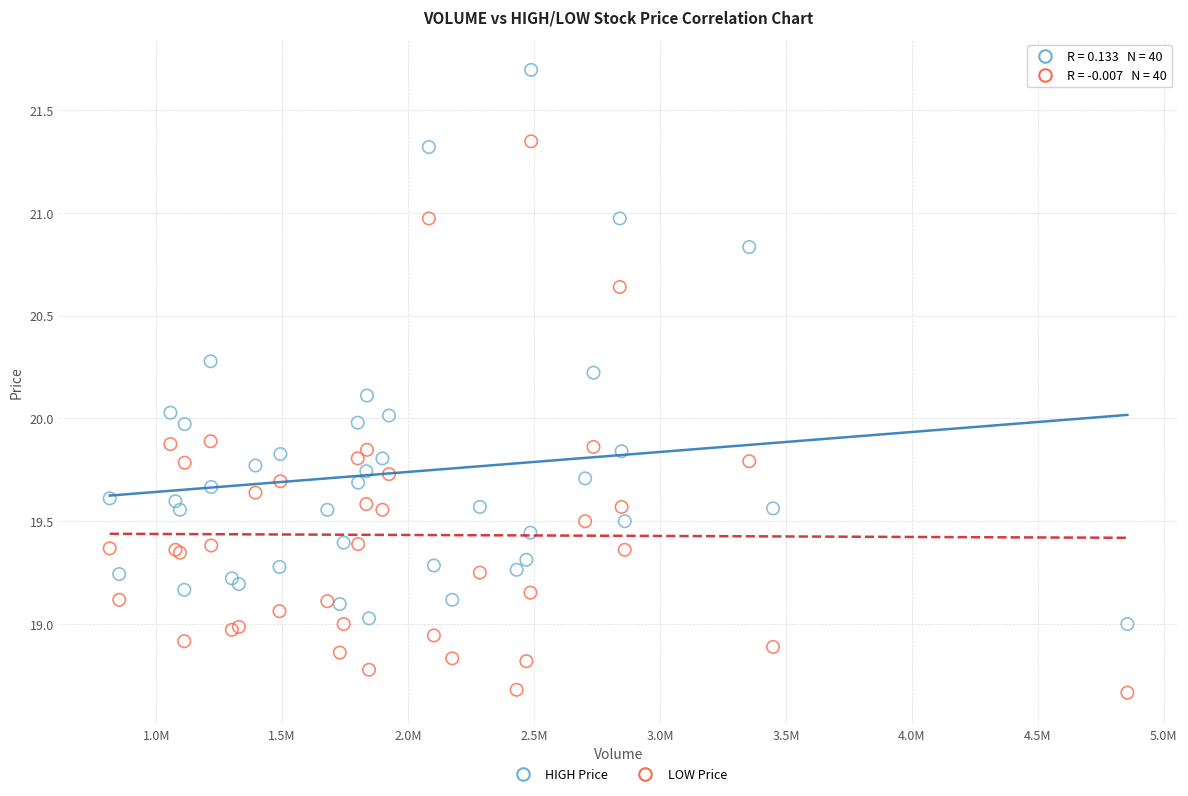

What is the X range (max minus min) for the scatter plot?

4040100.0